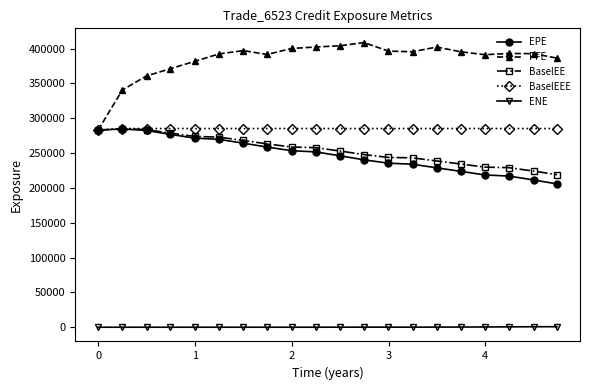

Which series has the largest total across all categories?

PFE